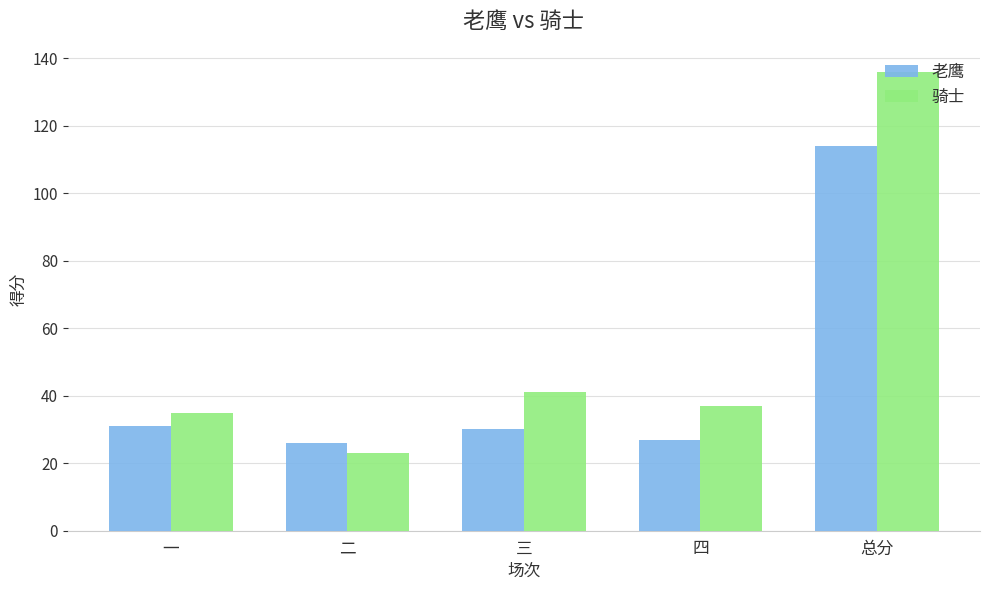

What is the total value across all series at 三?

71